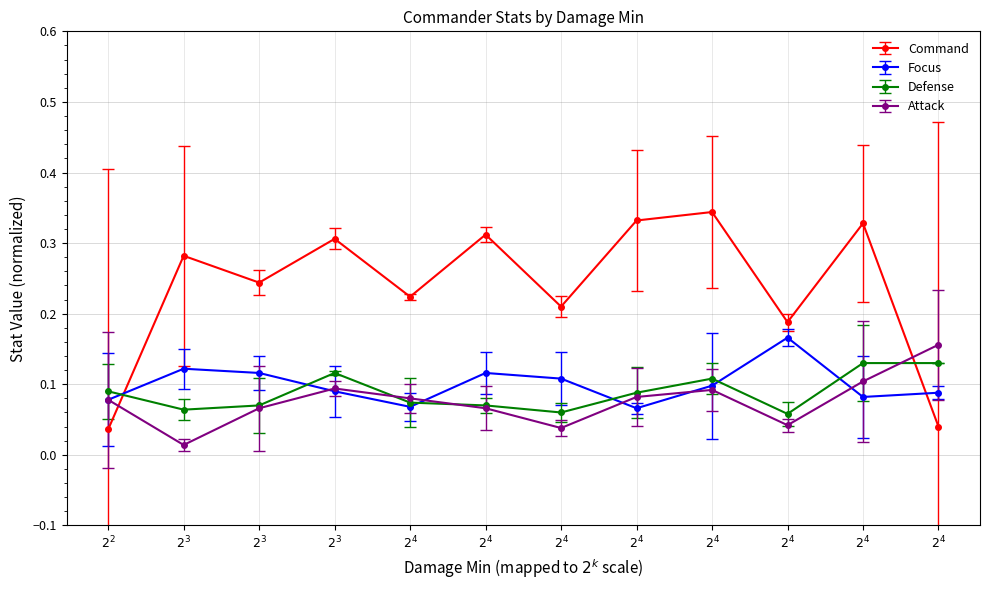

What are all the series names shown in the legend?

Command, Focus, Defense, Attack